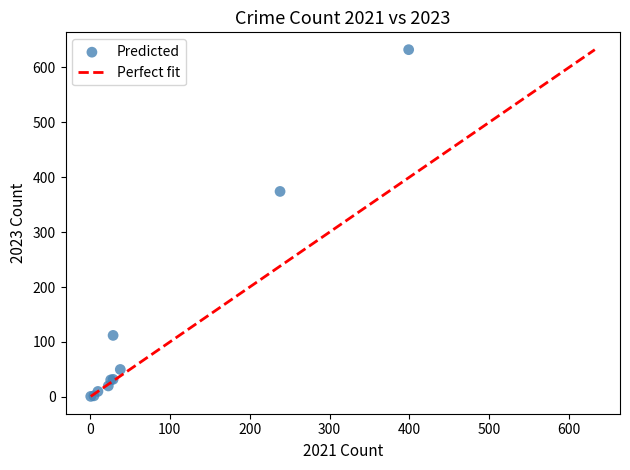

What Y value in the scatter plot is closest to 316?

374